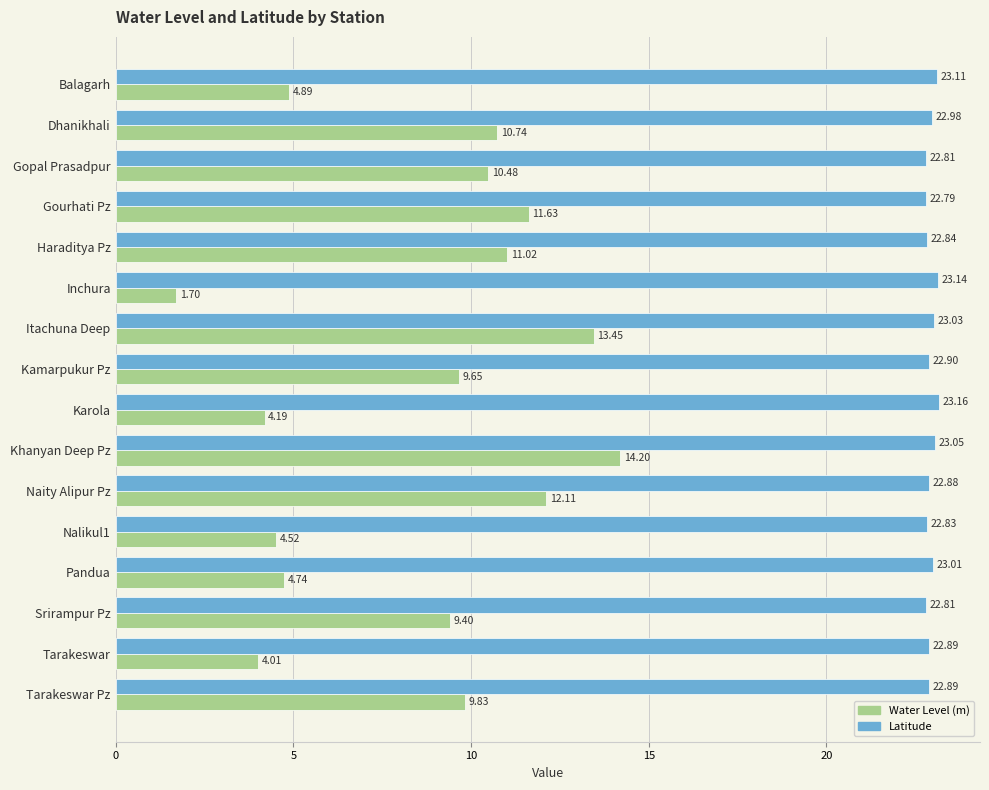

What is the maximum value for Latitude?

23.2